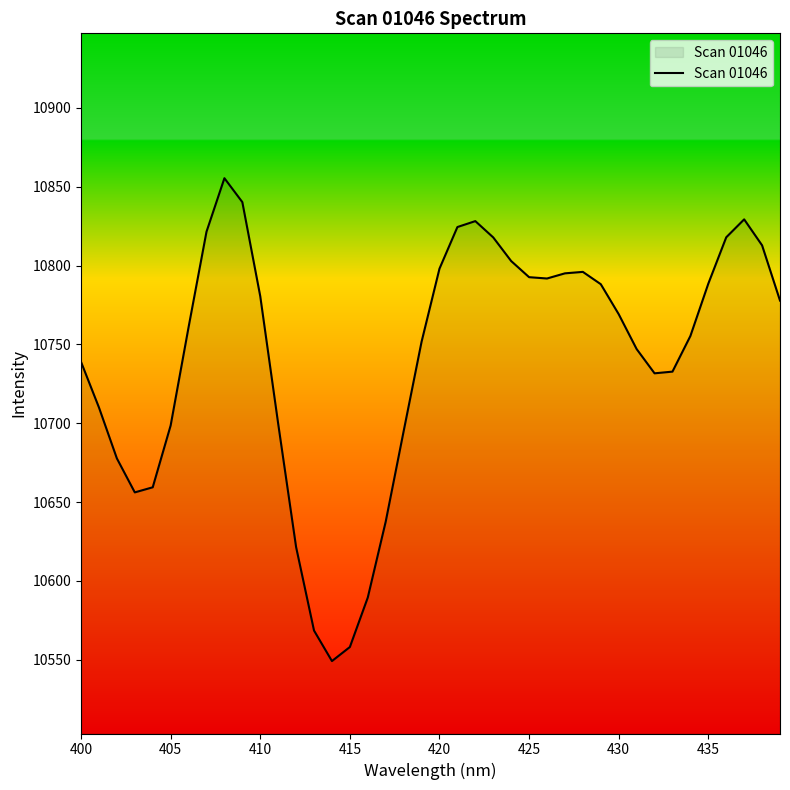

How many values are below 10769?

20